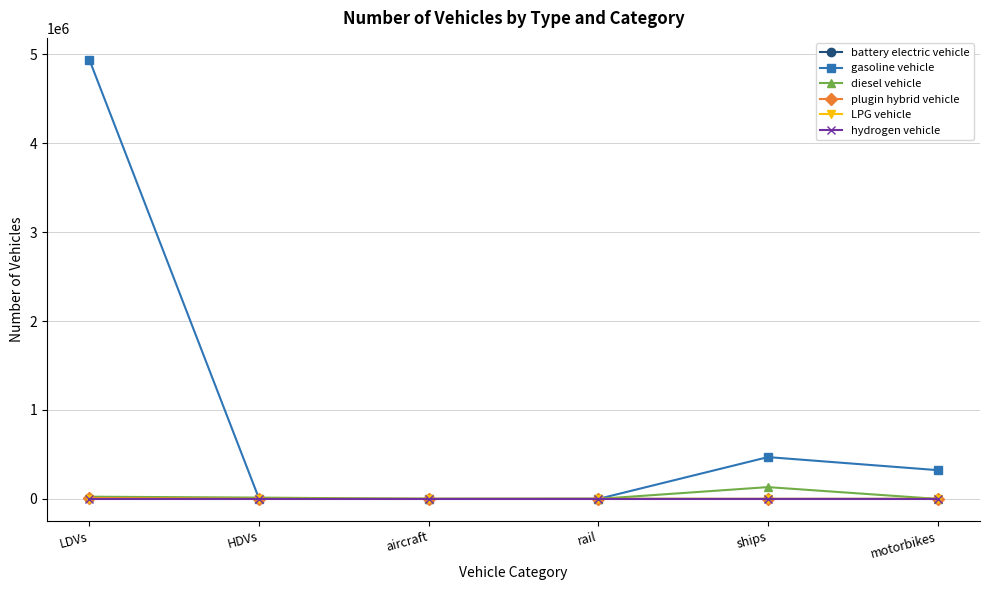

Which series has the largest total across all categories?

gasoline vehicle